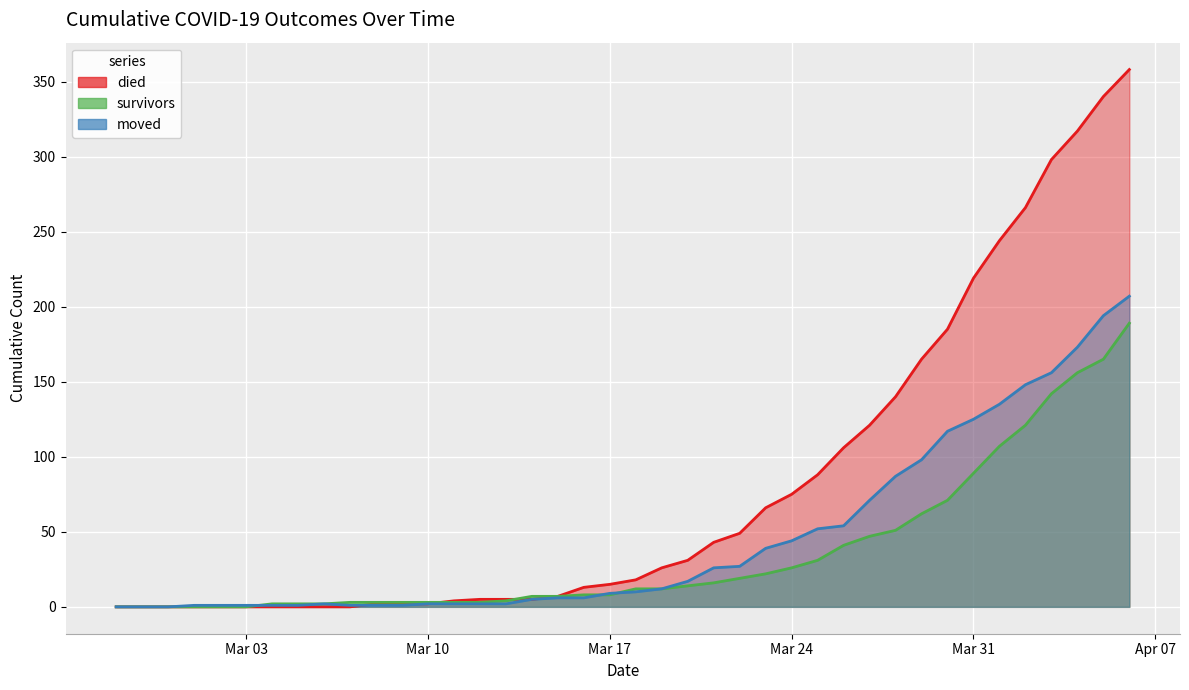

Reading right to left, list all the values displayed in this chart.

survivors: 189	165	156	142	121	107	89	71	62	51	47	41	31	26	22	19	16	14	12	12	8	8	7	7	4	3	3	3	3	3	3	2	2	2	0	0	0	0	0	0
died: 358	340	317	298	266	244	219	185	165	140	121	106	88	75	66	49	43	31	26	18	15	13	7	5	5	5	4	2	2	2	0	0	0	0	0	0	0	0	0	0
moved: 207	194	173	156	148	135	125	117	98	87	71	54	52	44	39	27	26	17	12	10	9	6	6	5	2	2	2	2	1	1	1	2	1	1	1	1	1	0	0	0